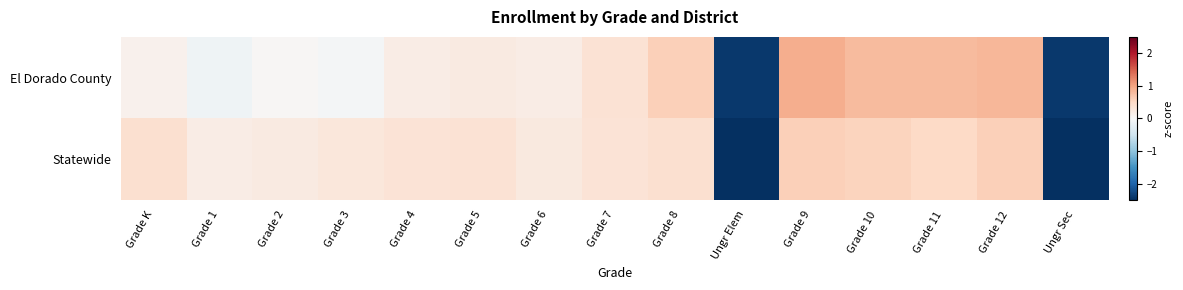

Reading right to left, transcribe all the data shown in this chart.

El Dorado County: Ungr Sec=-2.4	Grade 12=0.8	Grade 11=0.8	Grade 10=0.8	Grade 9=0.9	Ungr Elem=-2.4	Grade 8=0.6	Grade 7=0.4	Grade 6=0.2	Grade 5=0.2	Grade 4=0.2	Grade 3=-0.0	Grade 2=0.0	Grade 1=-0.1	Grade K=0.1
Statewide: Ungr Sec=-2.5	Grade 12=0.6	Grade 11=0.5	Grade 10=0.6	Grade 9=0.6	Ungr Elem=-2.5	Grade 8=0.4	Grade 7=0.3	Grade 6=0.2	Grade 5=0.4	Grade 4=0.3	Grade 3=0.3	Grade 2=0.2	Grade 1=0.2	Grade K=0.4